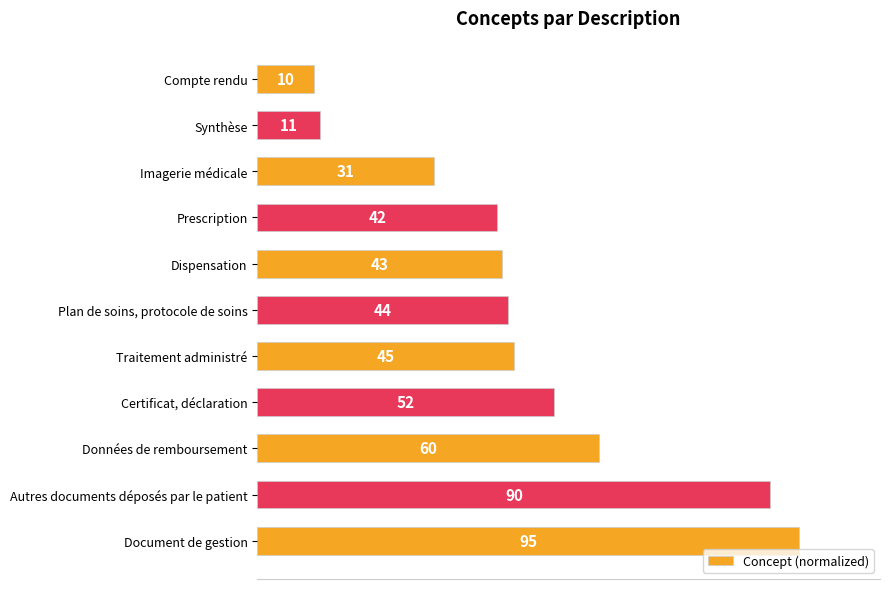

Does the chart contain stacked bars?

No